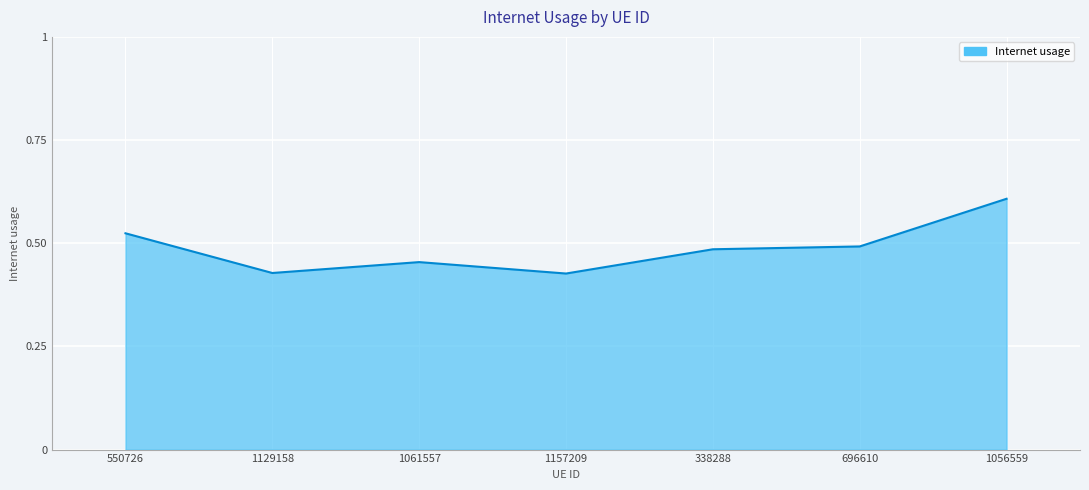

True or false: the data has more than 2 interior local peaks.

False